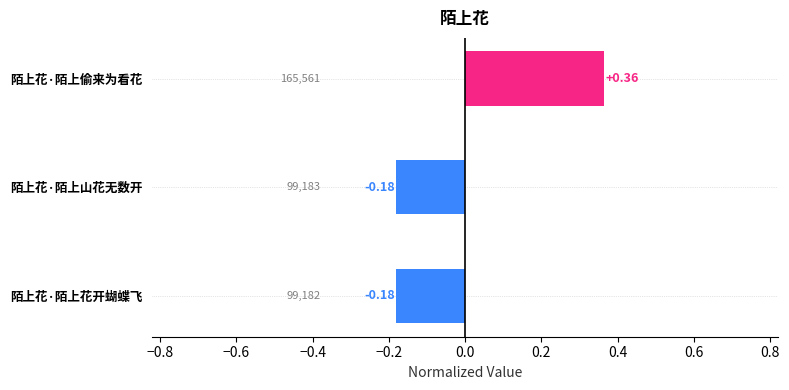

How many data points are above 0?

1